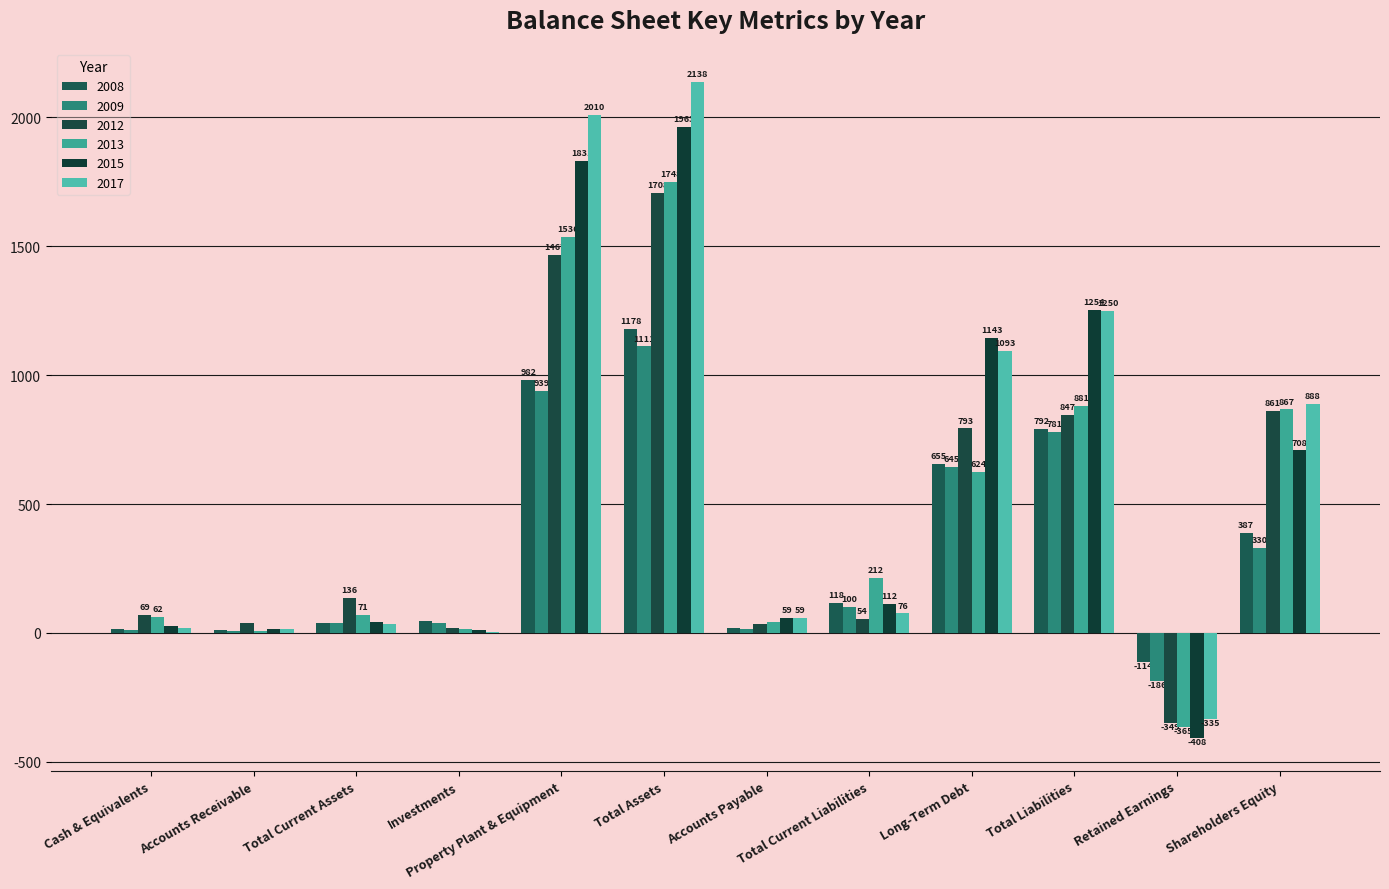

Rank the series by their maximum value, from lowest to highest.

2009, 2008, 2012, 2013, 2015, 2017